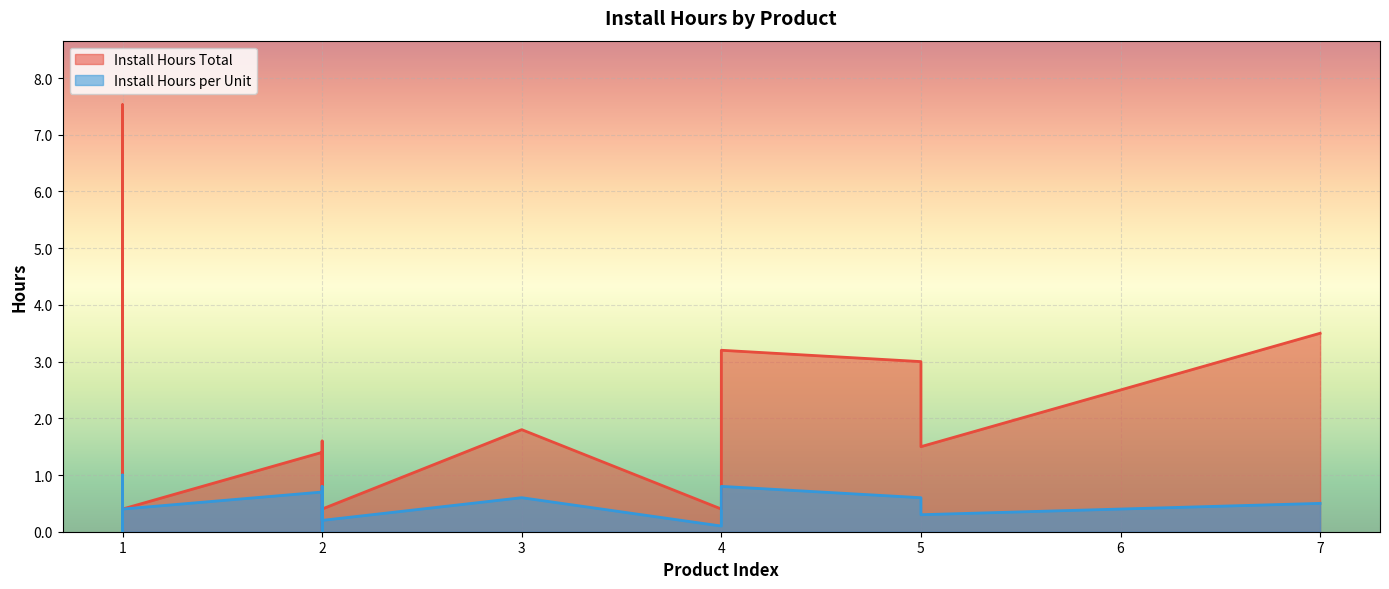

List the series in order of their overall mean, lowest first.

Install Hours per Unit, Install Hours Total